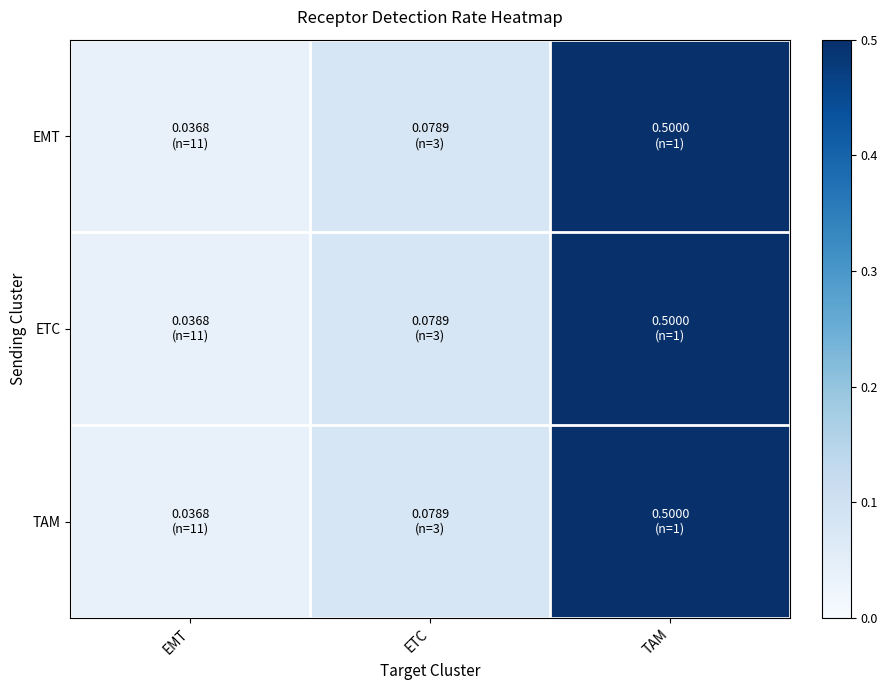

Reading left to right, transcribe all the data shown in this chart.

EMT: EMT=0.0	ETC=0.1	TAM=0.5
ETC: EMT=0.0	ETC=0.1	TAM=0.5
TAM: EMT=0.0	ETC=0.1	TAM=0.5